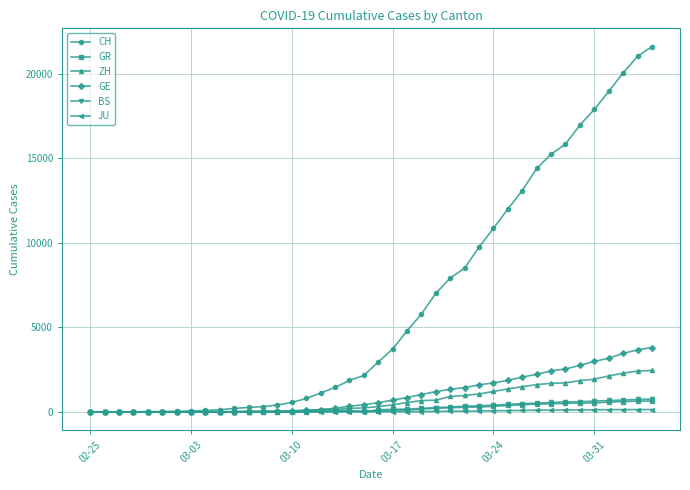

What is the maximum value shown in the chart?

21593